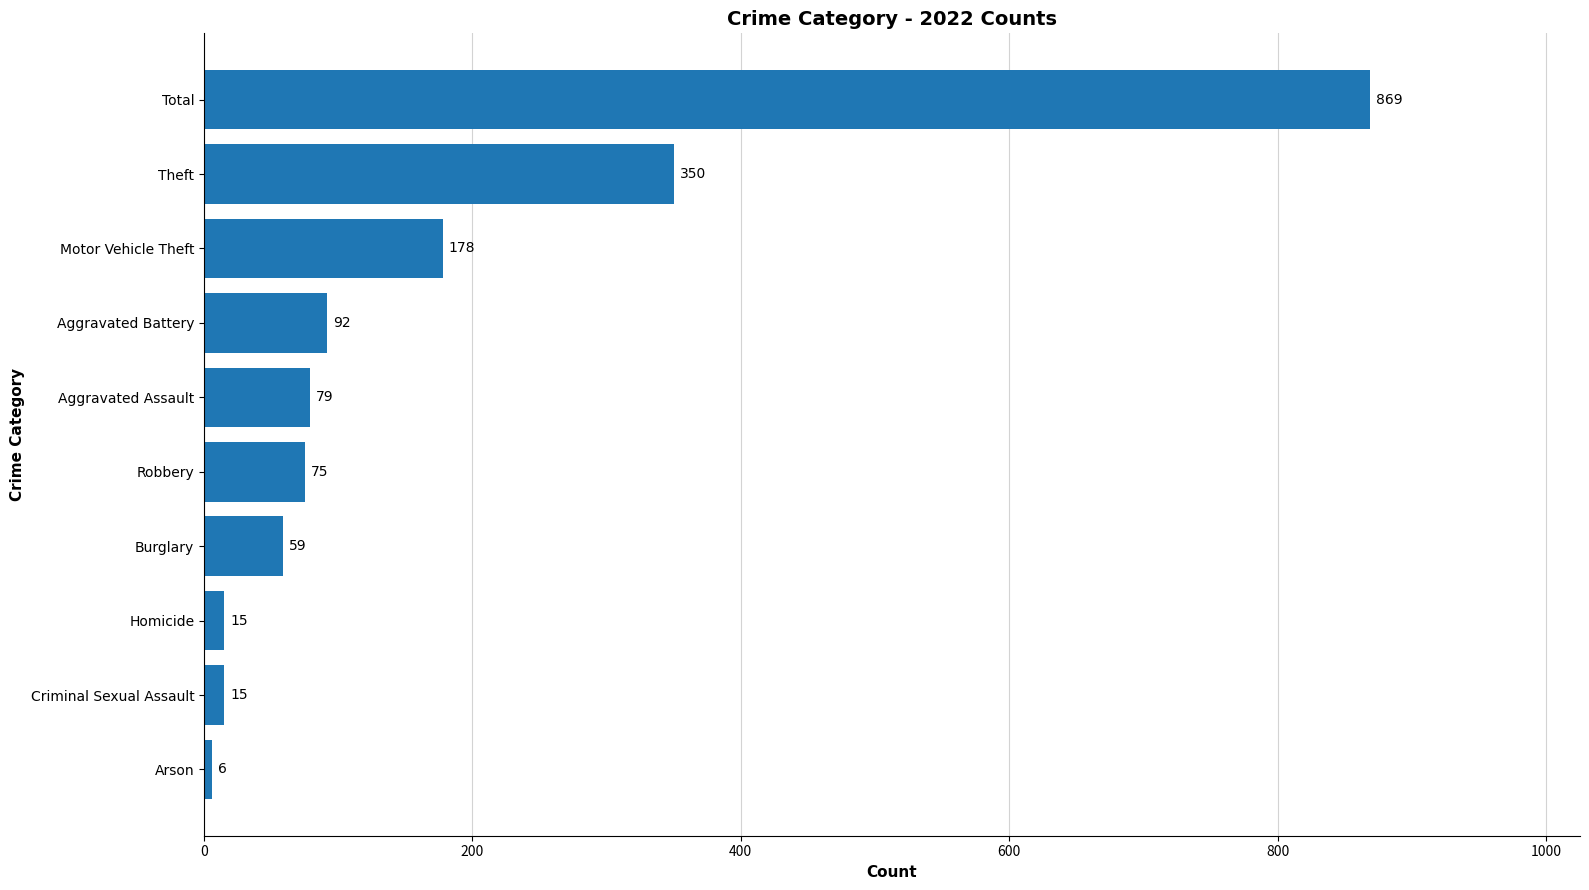

What is the difference between the values at Aggravated Battery and Homicide?

77